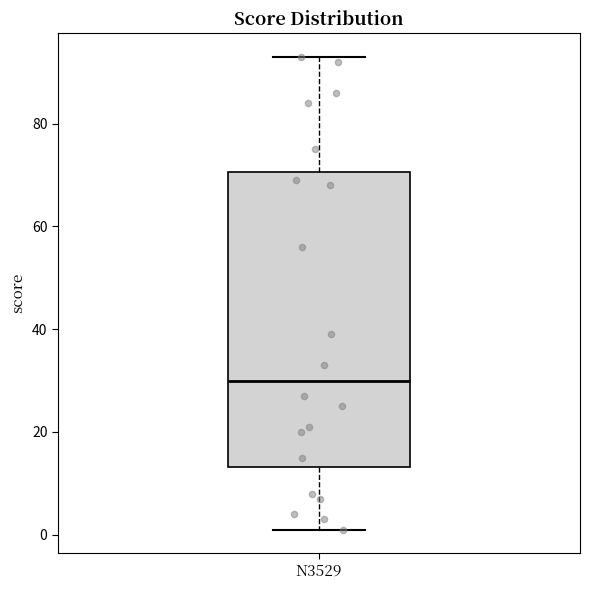

Transcribe this box plot: give where the median line is, the range the box spans, and where the two whiskers end, as read against the y-axis. The values are not printed on the chart, so give them approximately, as read against the axis.

median 30, box 14 to 70, whiskers 2 to 94